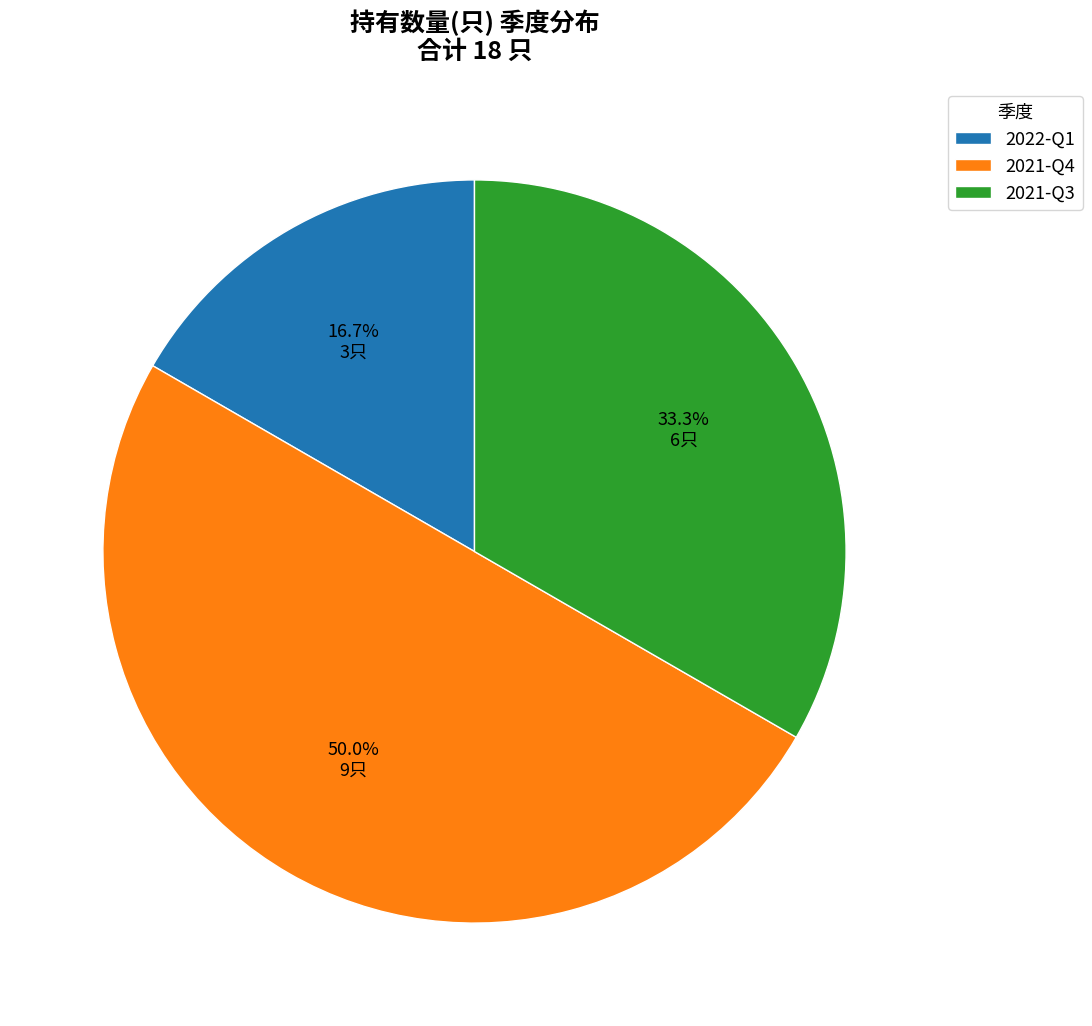

Is the sum of 2021-Q4 and 2022-Q1 greater than half?

Yes